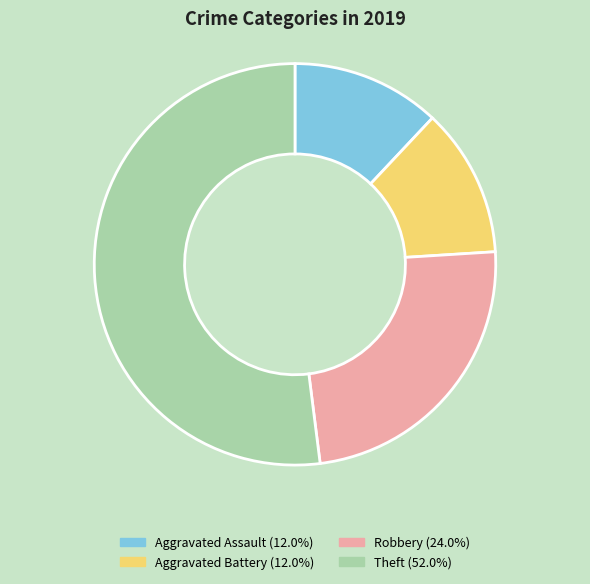

What is the largest slice in the pie chart?

Theft